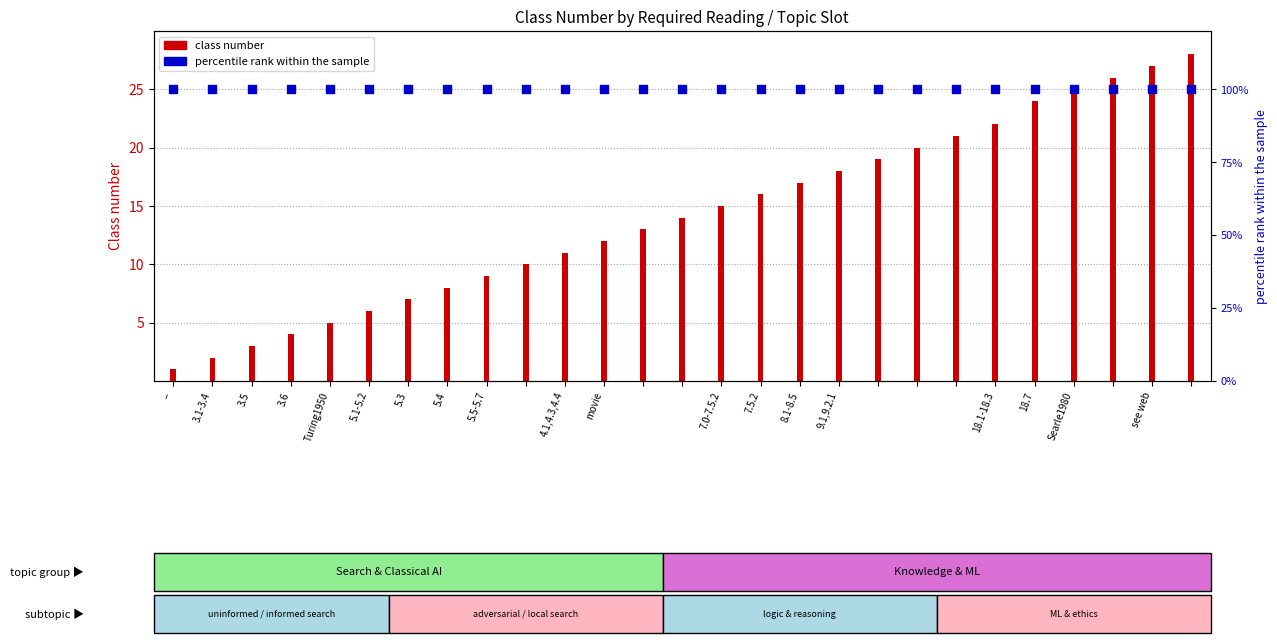

At how many categories does at least one series exceed 81?

27